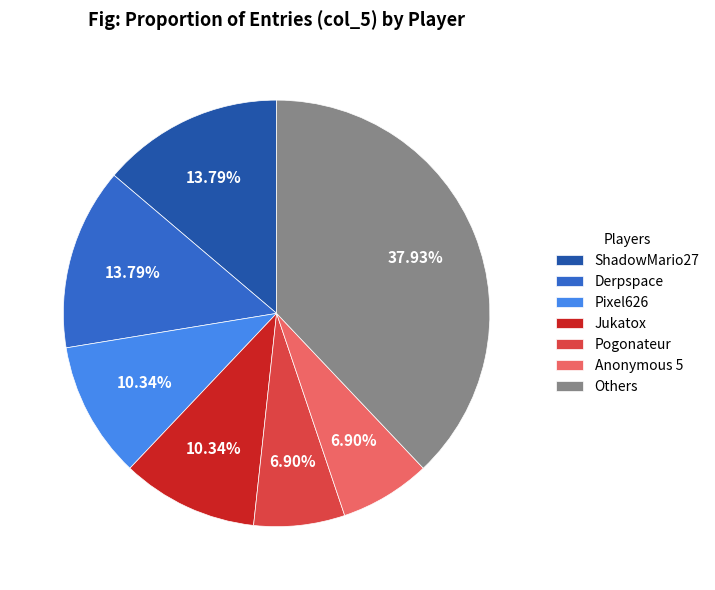

To the nearest percent, what is the difference between the largest and smallest slice percentages?

31%